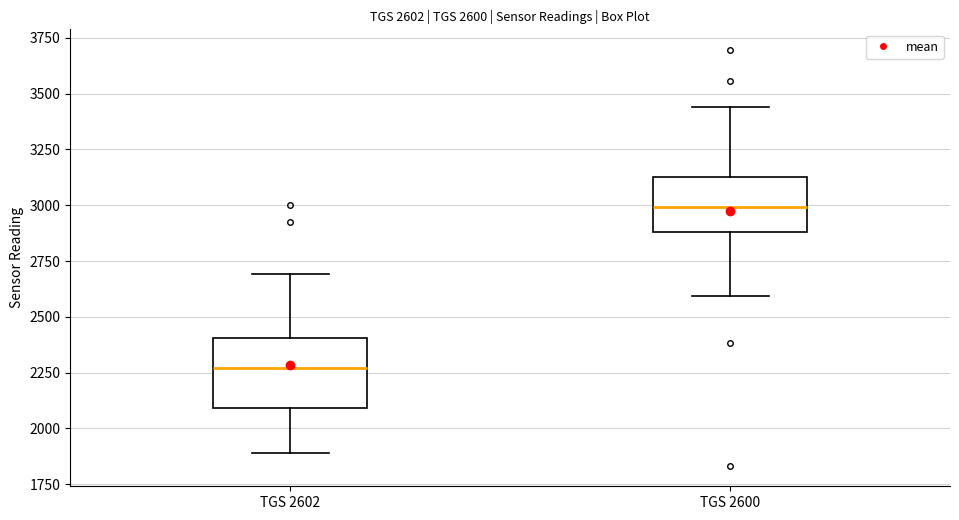

Comparing the boxes themselves (not the whiskers), which one is the tallest?

TGS 2602